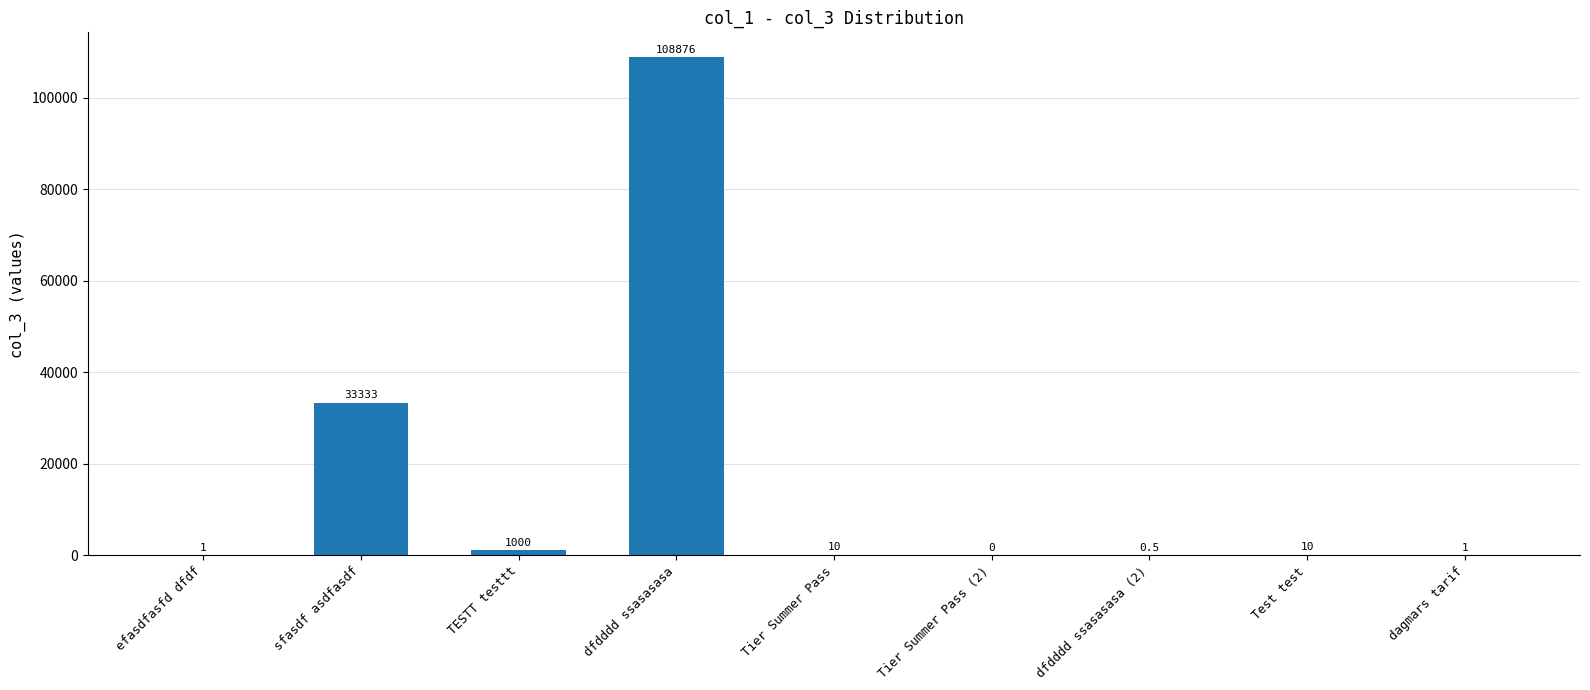

The value at TESTT testtt is 1000.0. True or false?

True